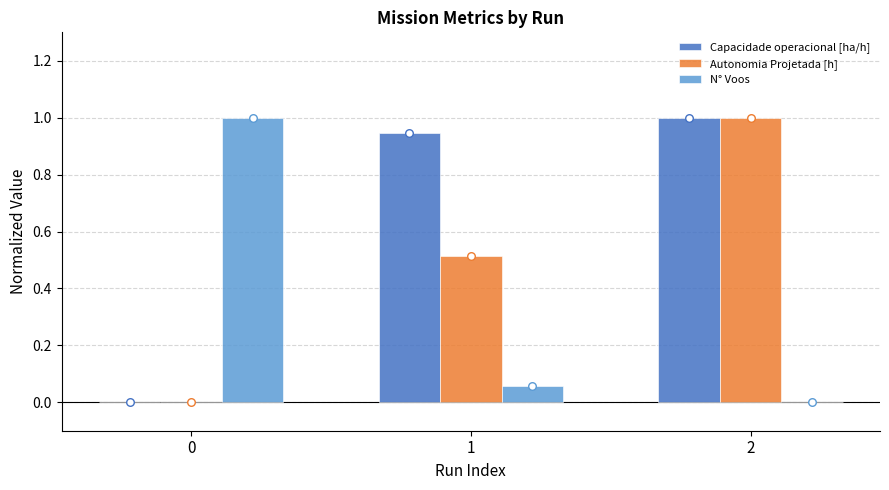

What is the total value across all series at 0?

1.0